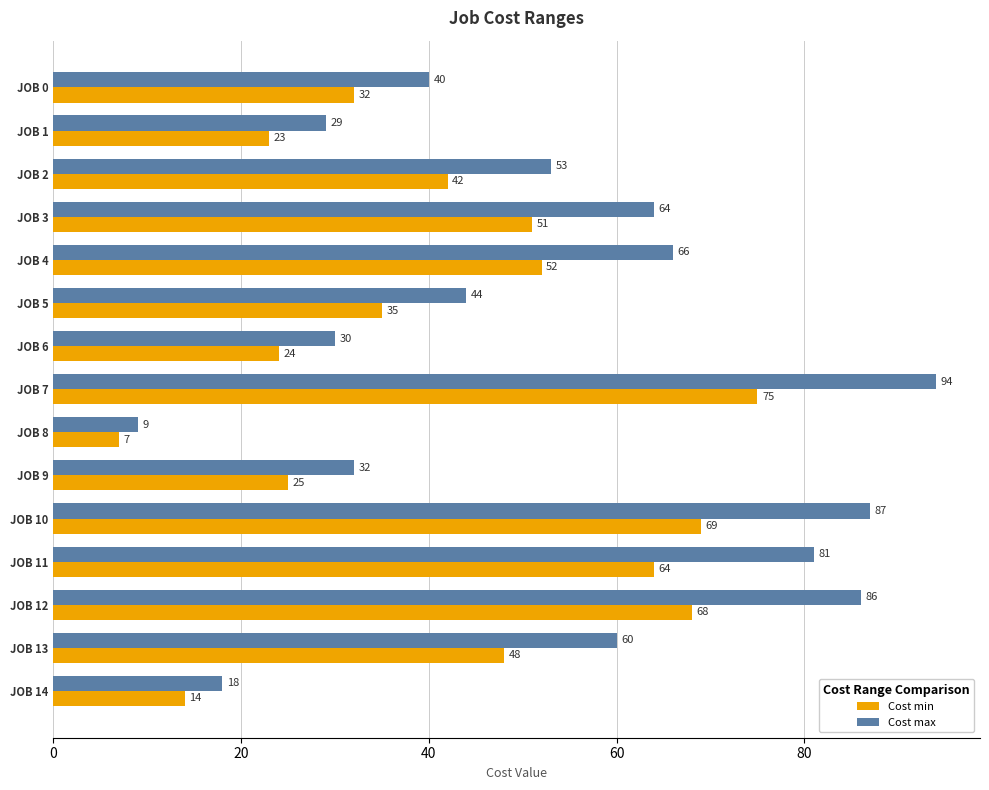

Which series has the largest total across all categories?

Cost max